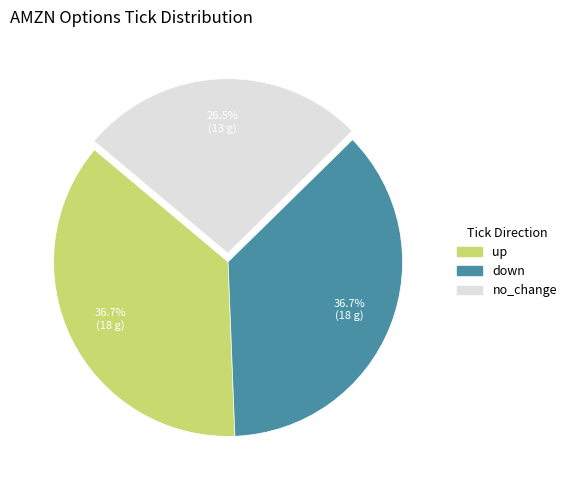

Does no_change represent more than half of the total?

No